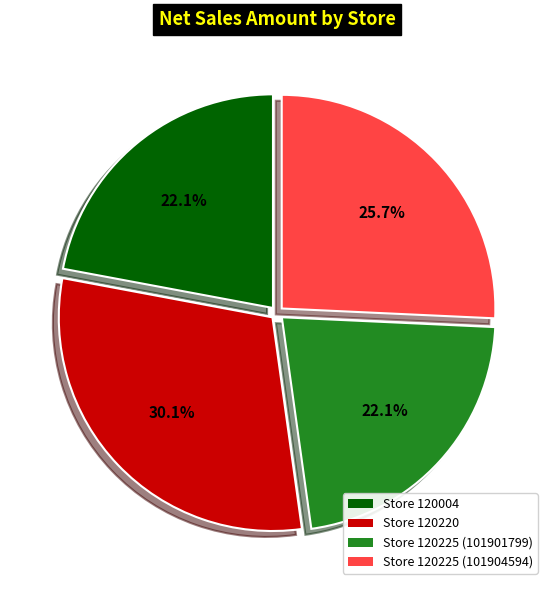

True or false: Store 120225 (101904594) accounts for 33% of the total.

False